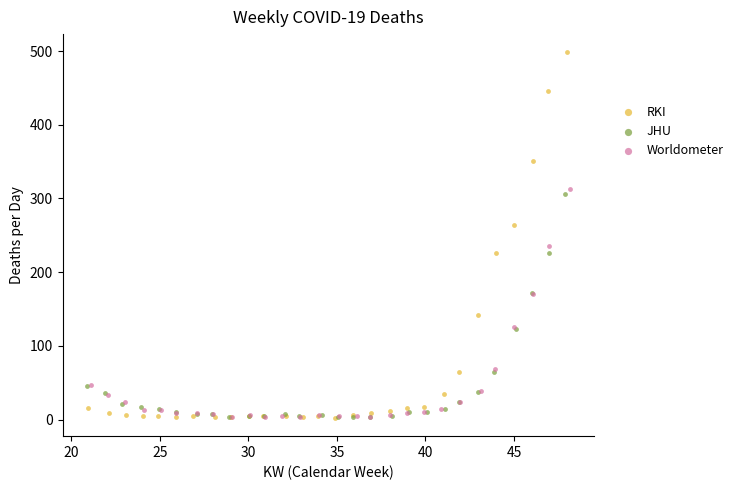

Which series contains the highest Y value?

RKI